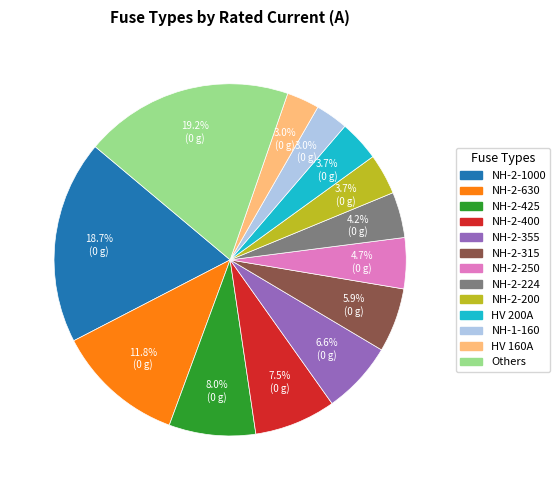

Is there any slice that represents more than half of the pie?

No